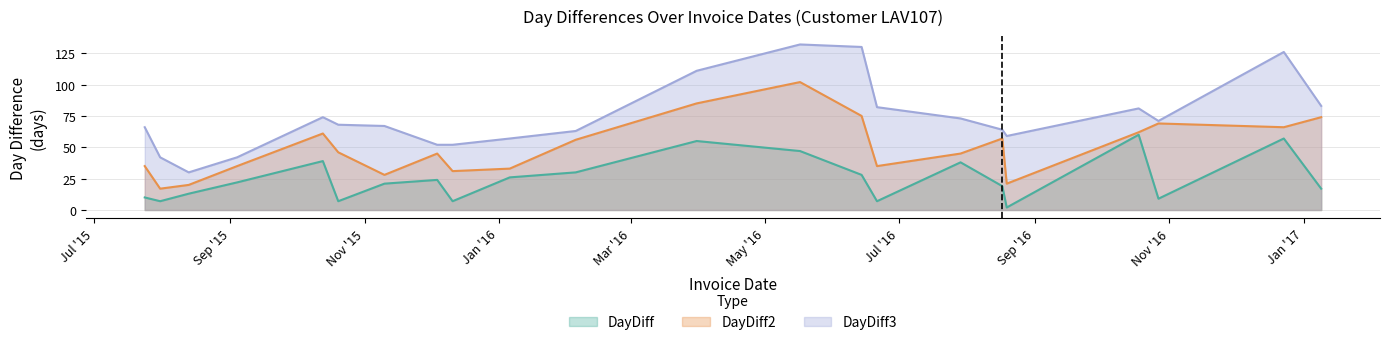

At which label does DayDiff2 first exceed 46?

2015-10-13